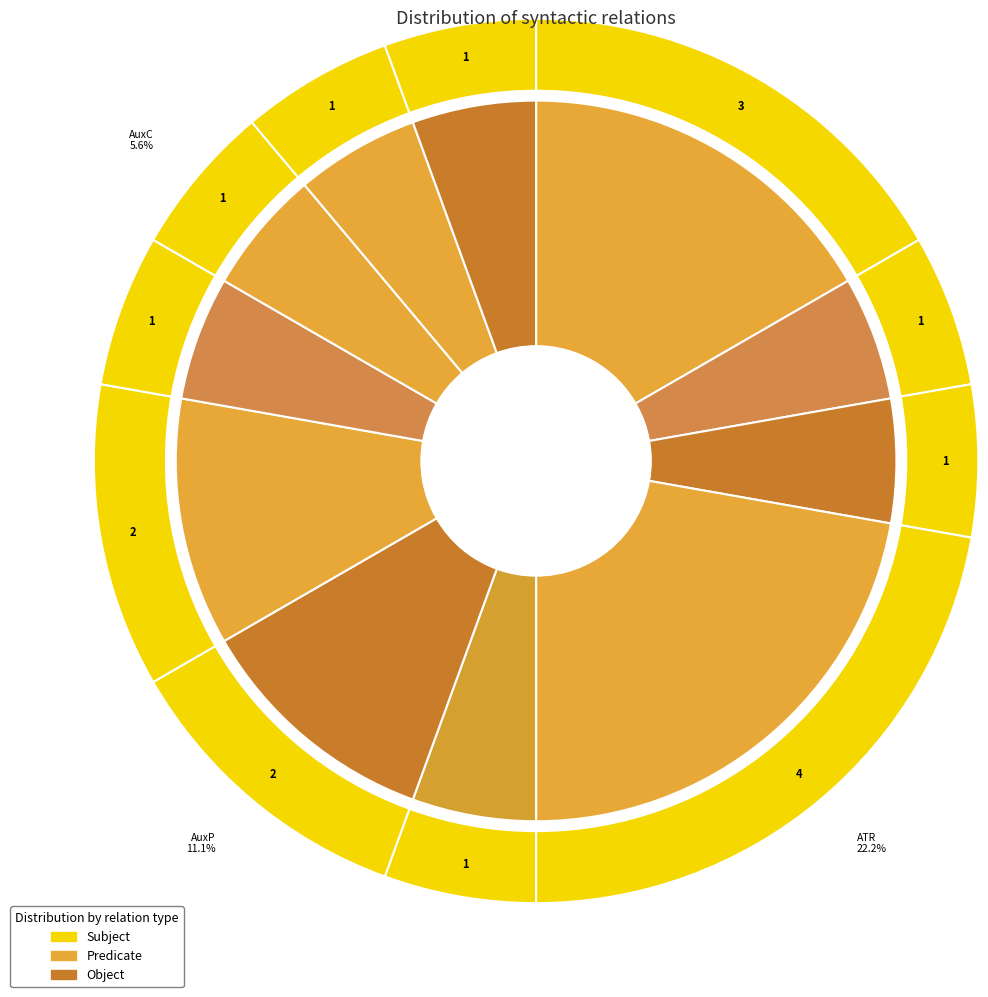

Is it true that AuxZ is 13% of the pie?

False